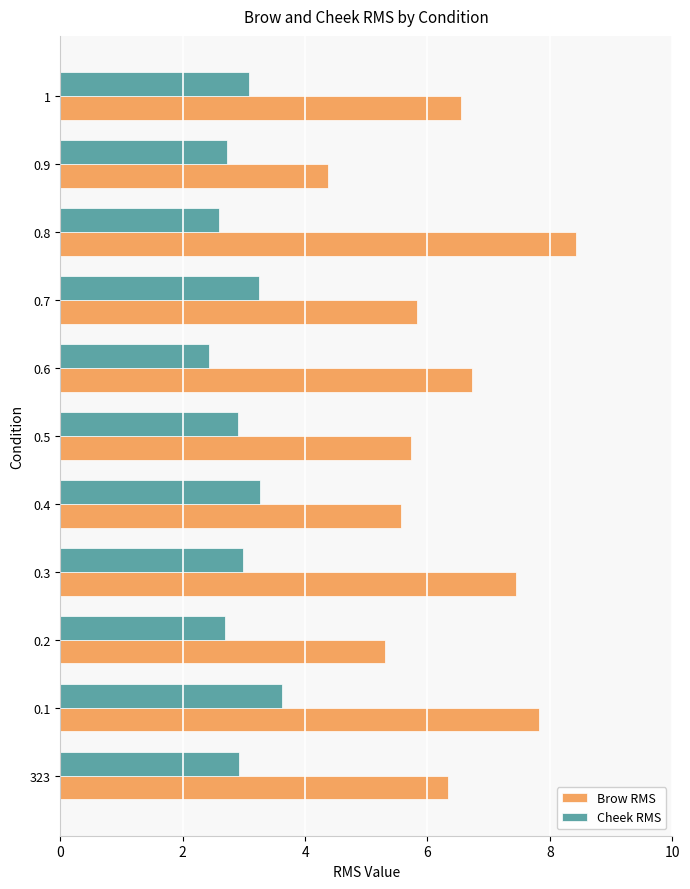

At how many categories does at least one series exceed 2?

11